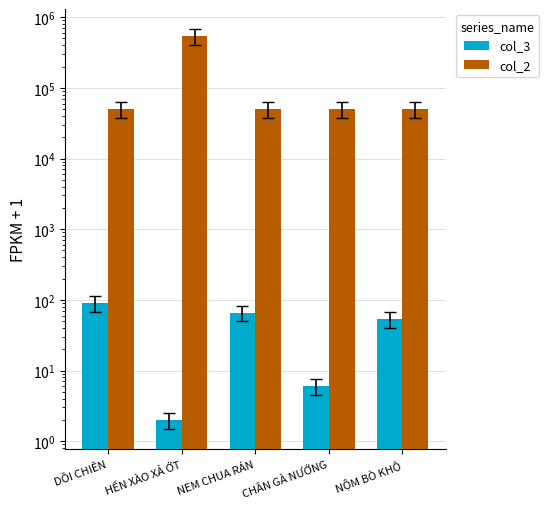

How many groups of bars are there?

5